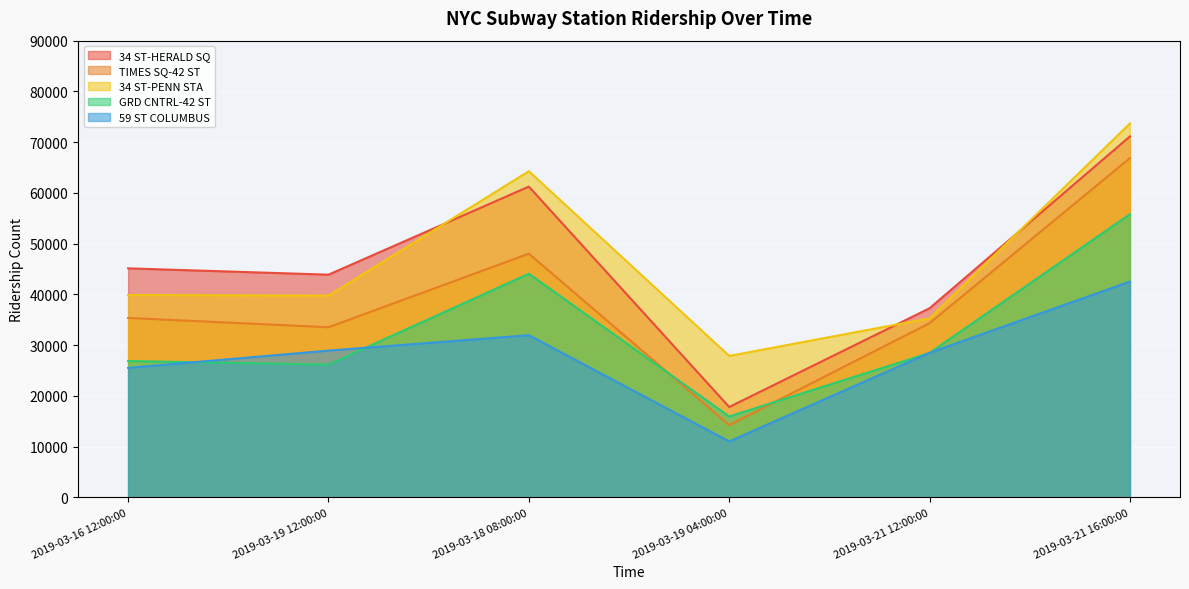

Is it true that TIMES SQ-42 ST equals 48013 at 2019-03-18 08:00:00?

True